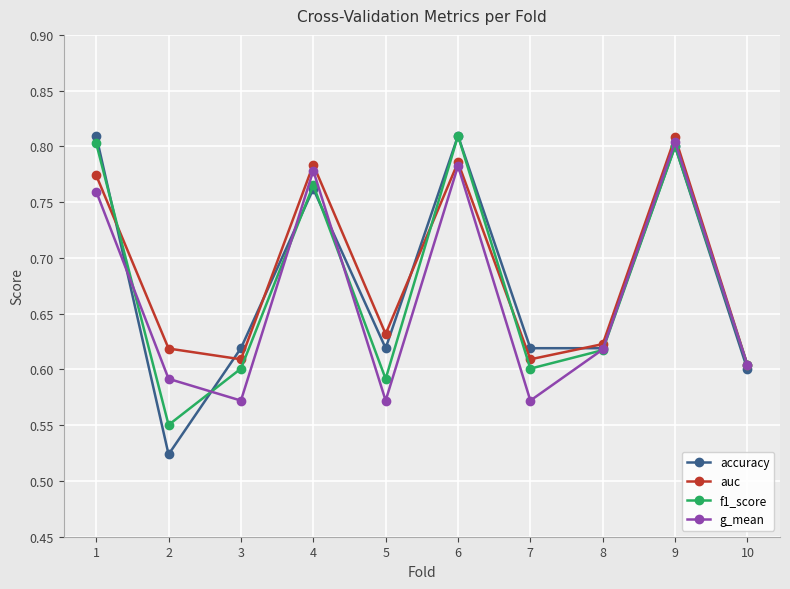

Count the number of data series in this chart.

4